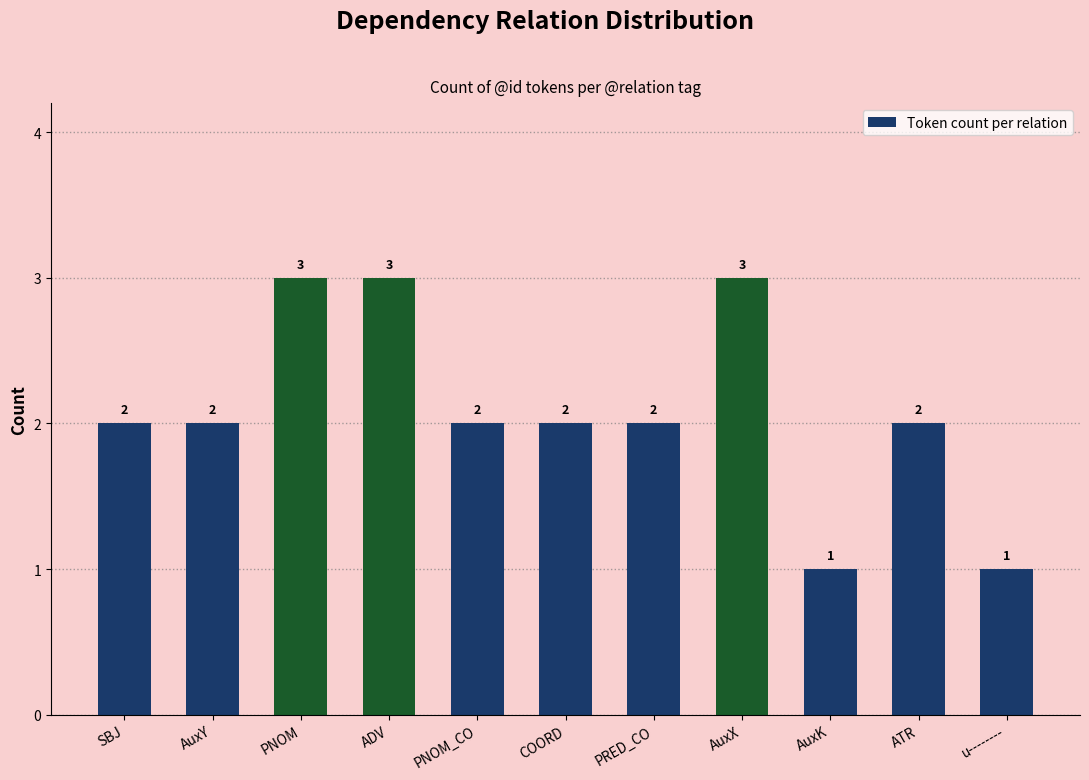

Does the chart contain any negative values?

No